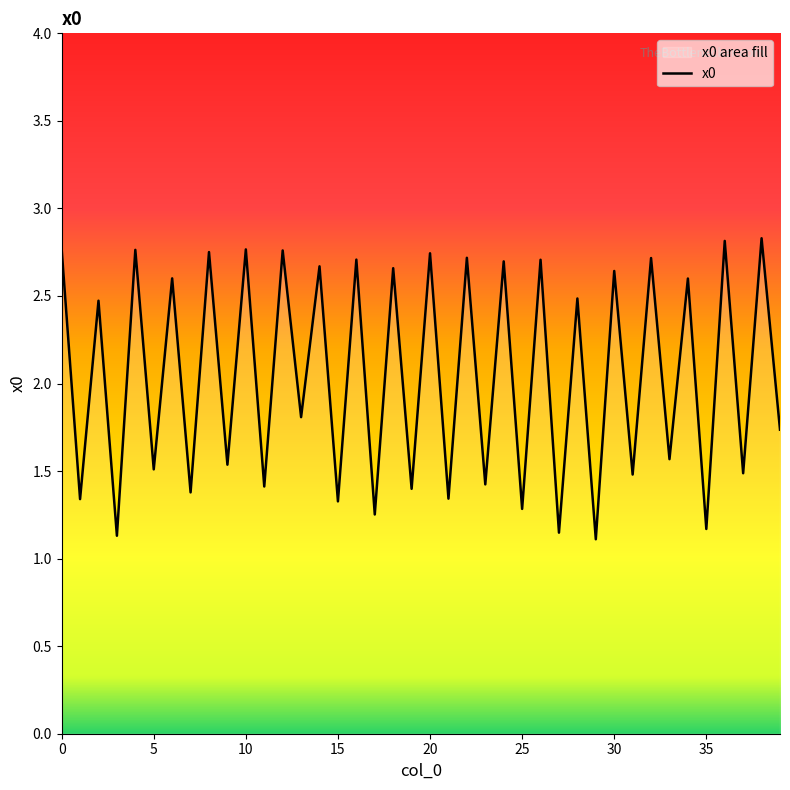

The chart shows a value of 3.6 at 20. True or false?

False